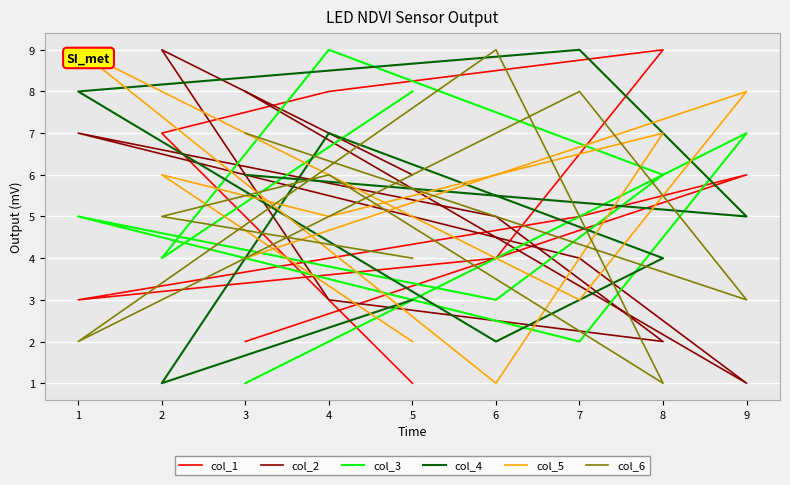

What is the sum of the col_4 values at 7 and 2?

10